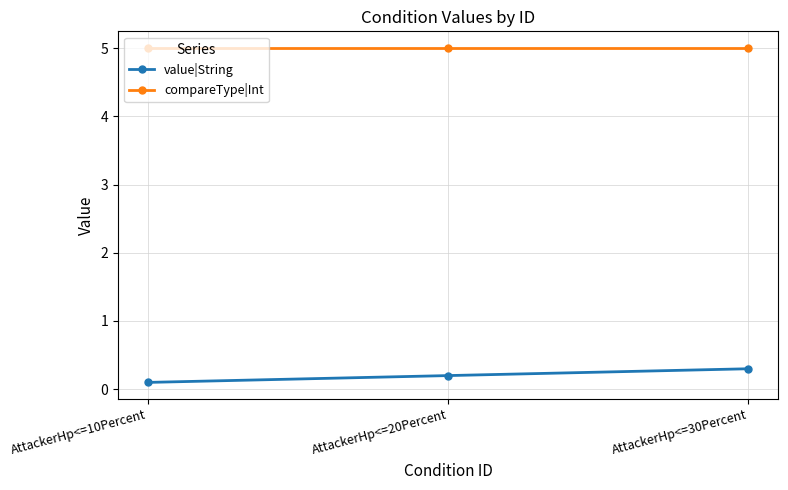

What is the difference between the maximum and minimum values in the value|String series?

0.2